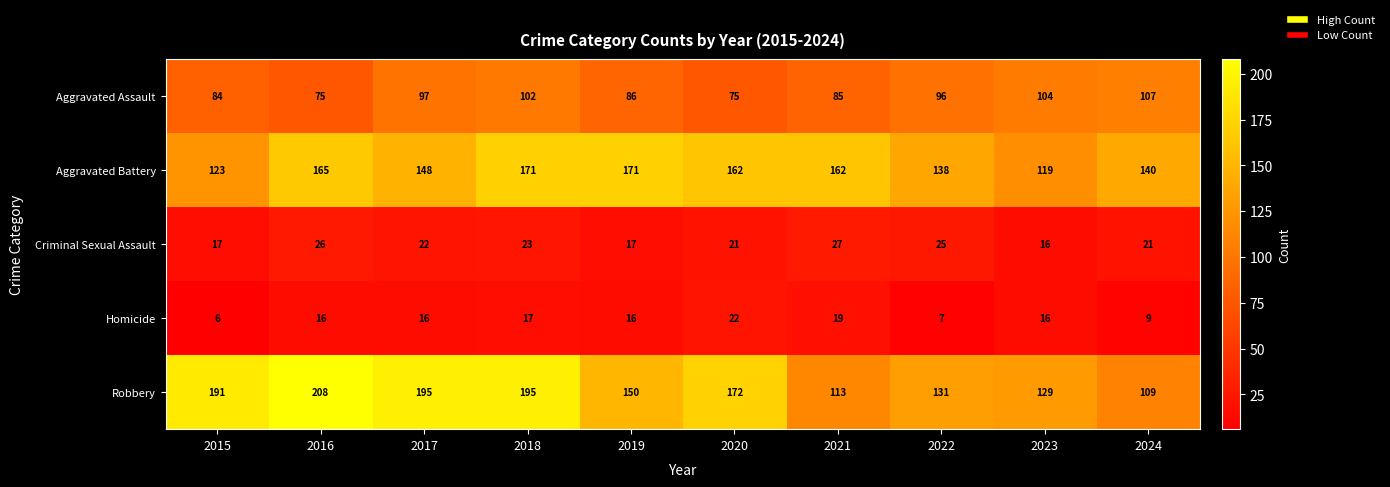

Which series has the widest spread of values?

Robbery